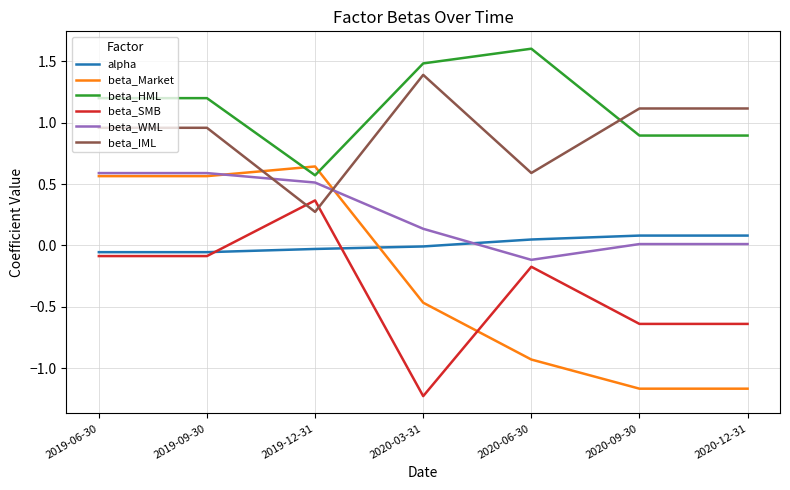

What is the maximum value shown in the chart?

1.6